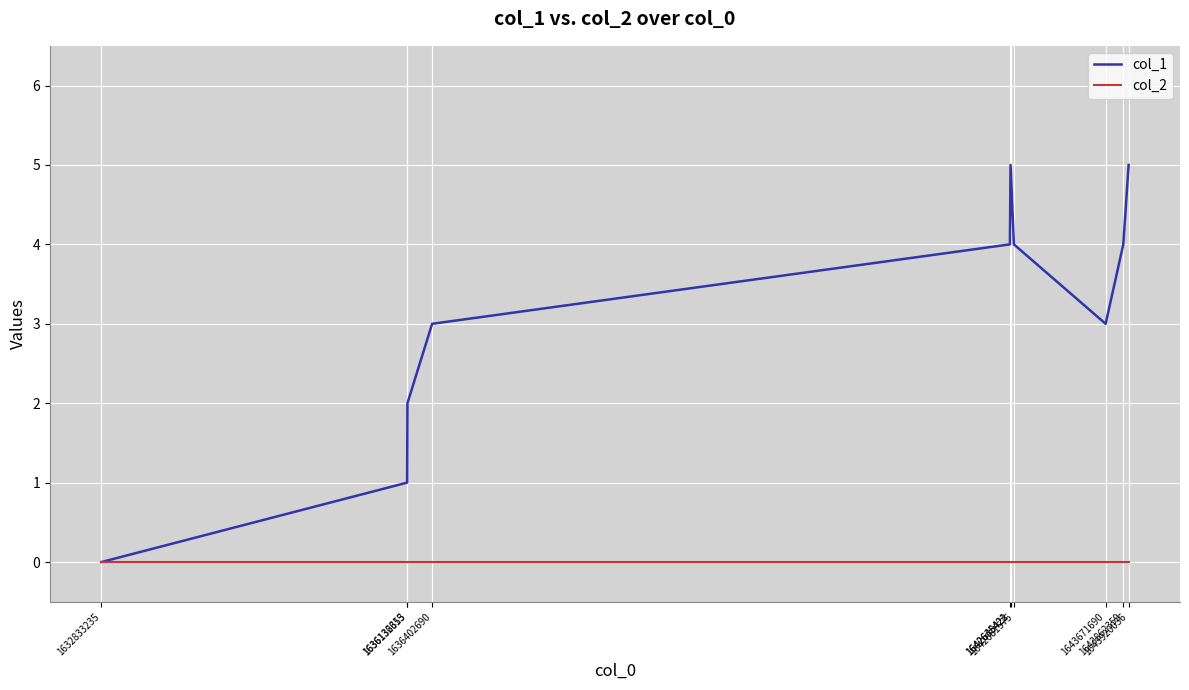

How many distinct data groups are displayed?

2